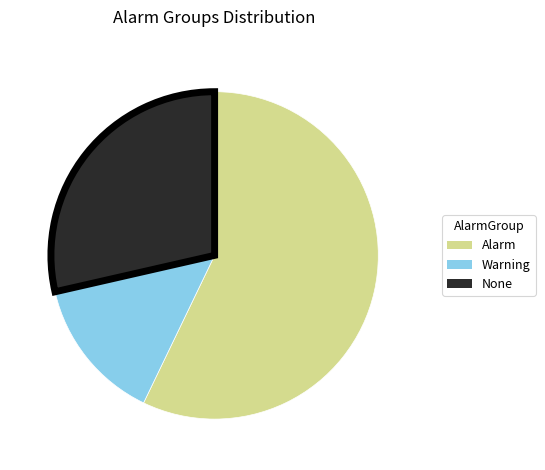

Combined, do Warning and None account for over 50%?

No